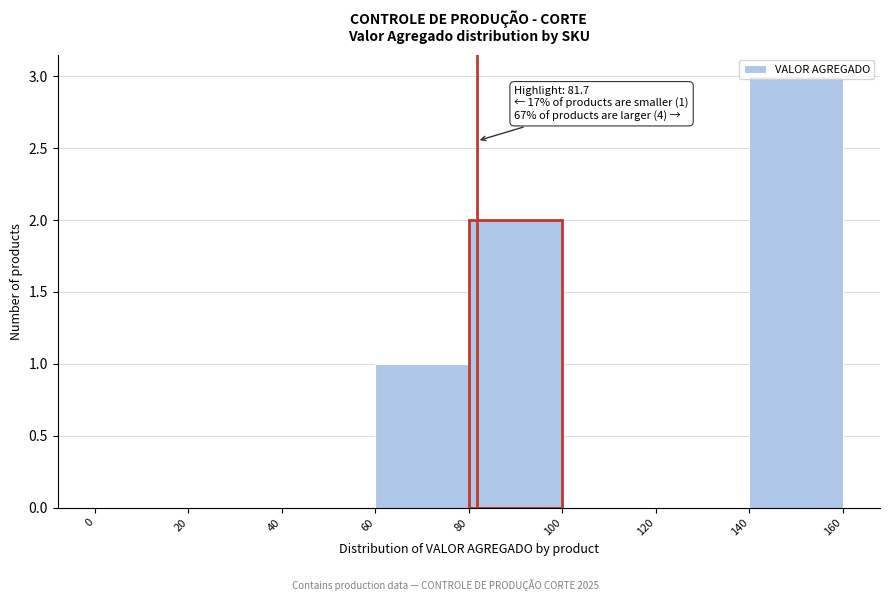

Which range on the x-axis has the tallest bar?

140 to 160